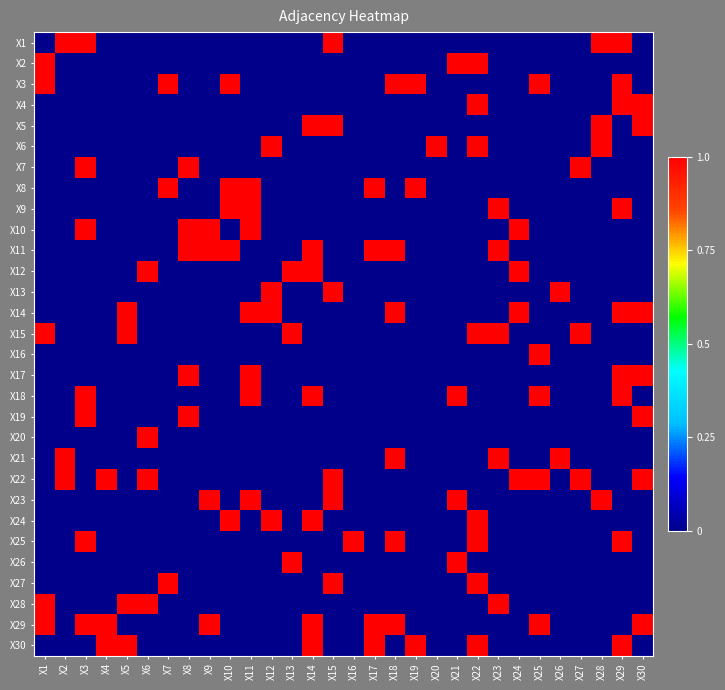

Reading left to right, list all the values displayed in this chart.

X1: X1=0	X2=1	X3=1	X4=0	X5=0	X6=0	X7=0	X8=0	X9=0	X10=0	X11=0	X12=0	X13=0	X14=0	X15=1	X16=0	X17=0	X18=0	X19=0	X20=0	X21=0	X22=0	X23=0	X24=0	X25=0	X26=0	X27=0	X28=1	X29=1	X30=0
X2: X1=1	X2=0	X3=0	X4=0	X5=0	X6=0	X7=0	X8=0	X9=0	X10=0	X11=0	X12=0	X13=0	X14=0	X15=0	X16=0	X17=0	X18=0	X19=0	X20=0	X21=1	X22=1	X23=0	X24=0	X25=0	X26=0	X27=0	X28=0	X29=0	X30=0
X3: X1=1	X2=0	X3=0	X4=0	X5=0	X6=0	X7=1	X8=0	X9=0	X10=1	X11=0	X12=0	X13=0	X14=0	X15=0	X16=0	X17=0	X18=1	X19=1	X20=0	X21=0	X22=0	X23=0	X24=0	X25=1	X26=0	X27=0	X28=0	X29=1	X30=0
X4: X1=0	X2=0	X3=0	X4=0	X5=0	X6=0	X7=0	X8=0	X9=0	X10=0	X11=0	X12=0	X13=0	X14=0	X15=0	X16=0	X17=0	X18=0	X19=0	X20=0	X21=0	X22=1	X23=0	X24=0	X25=0	X26=0	X27=0	X28=0	X29=1	X30=1
X5: X1=0	X2=0	X3=0	X4=0	X5=0	X6=0	X7=0	X8=0	X9=0	X10=0	X11=0	X12=0	X13=0	X14=1	X15=1	X16=0	X17=0	X18=0	X19=0	X20=0	X21=0	X22=0	X23=0	X24=0	X25=0	X26=0	X27=0	X28=1	X29=0	X30=1
X6: X1=0	X2=0	X3=0	X4=0	X5=0	X6=0	X7=0	X8=0	X9=0	X10=0	X11=0	X12=1	X13=0	X14=0	X15=0	X16=0	X17=0	X18=0	X19=0	X20=1	X21=0	X22=1	X23=0	X24=0	X25=0	X26=0	X27=0	X28=1	X29=0	X30=0
X7: X1=0	X2=0	X3=1	X4=0	X5=0	X6=0	X7=0	X8=1	X9=0	X10=0	X11=0	X12=0	X13=0	X14=0	X15=0	X16=0	X17=0	X18=0	X19=0	X20=0	X21=0	X22=0	X23=0	X24=0	X25=0	X26=0	X27=1	X28=0	X29=0	X30=0
X8: X1=0	X2=0	X3=0	X4=0	X5=0	X6=0	X7=1	X8=0	X9=0	X10=1	X11=1	X12=0	X13=0	X14=0	X15=0	X16=0	X17=1	X18=0	X19=1	X20=0	X21=0	X22=0	X23=0	X24=0	X25=0	X26=0	X27=0	X28=0	X29=0	X30=0
X9: X1=0	X2=0	X3=0	X4=0	X5=0	X6=0	X7=0	X8=0	X9=0	X10=1	X11=1	X12=0	X13=0	X14=0	X15=0	X16=0	X17=0	X18=0	X19=0	X20=0	X21=0	X22=0	X23=1	X24=0	X25=0	X26=0	X27=0	X28=0	X29=1	X30=0
X10: X1=0	X2=0	X3=1	X4=0	X5=0	X6=0	X7=0	X8=1	X9=1	X10=0	X11=1	X12=0	X13=0	X14=0	X15=0	X16=0	X17=0	X18=0	X19=0	X20=0	X21=0	X22=0	X23=0	X24=1	X25=0	X26=0	X27=0	X28=0	X29=0	X30=0
X11: X1=0	X2=0	X3=0	X4=0	X5=0	X6=0	X7=0	X8=1	X9=1	X10=1	X11=0	X12=0	X13=0	X14=1	X15=0	X16=0	X17=1	X18=1	X19=0	X20=0	X21=0	X22=0	X23=1	X24=0	X25=0	X26=0	X27=0	X28=0	X29=0	X30=0
X12: X1=0	X2=0	X3=0	X4=0	X5=0	X6=1	X7=0	X8=0	X9=0	X10=0	X11=0	X12=0	X13=1	X14=1	X15=0	X16=0	X17=0	X18=0	X19=0	X20=0	X21=0	X22=0	X23=0	X24=1	X25=0	X26=0	X27=0	X28=0	X29=0	X30=0
X13: X1=0	X2=0	X3=0	X4=0	X5=0	X6=0	X7=0	X8=0	X9=0	X10=0	X11=0	X12=1	X13=0	X14=0	X15=1	X16=0	X17=0	X18=0	X19=0	X20=0	X21=0	X22=0	X23=0	X24=0	X25=0	X26=1	X27=0	X28=0	X29=0	X30=0
X14: X1=0	X2=0	X3=0	X4=0	X5=1	X6=0	X7=0	X8=0	X9=0	X10=0	X11=1	X12=1	X13=0	X14=0	X15=0	X16=0	X17=0	X18=1	X19=0	X20=0	X21=0	X22=0	X23=0	X24=1	X25=0	X26=0	X27=0	X28=0	X29=1	X30=1
X15: X1=1	X2=0	X3=0	X4=0	X5=1	X6=0	X7=0	X8=0	X9=0	X10=0	X11=0	X12=0	X13=1	X14=0	X15=0	X16=0	X17=0	X18=0	X19=0	X20=0	X21=0	X22=1	X23=1	X24=0	X25=0	X26=0	X27=1	X28=0	X29=0	X30=0
X16: X1=0	X2=0	X3=0	X4=0	X5=0	X6=0	X7=0	X8=0	X9=0	X10=0	X11=0	X12=0	X13=0	X14=0	X15=0	X16=0	X17=0	X18=0	X19=0	X20=0	X21=0	X22=0	X23=0	X24=0	X25=1	X26=0	X27=0	X28=0	X29=0	X30=0
X17: X1=0	X2=0	X3=0	X4=0	X5=0	X6=0	X7=0	X8=1	X9=0	X10=0	X11=1	X12=0	X13=0	X14=0	X15=0	X16=0	X17=0	X18=0	X19=0	X20=0	X21=0	X22=0	X23=0	X24=0	X25=0	X26=0	X27=0	X28=0	X29=1	X30=1
X18: X1=0	X2=0	X3=1	X4=0	X5=0	X6=0	X7=0	X8=0	X9=0	X10=0	X11=1	X12=0	X13=0	X14=1	X15=0	X16=0	X17=0	X18=0	X19=0	X20=0	X21=1	X22=0	X23=0	X24=0	X25=1	X26=0	X27=0	X28=0	X29=1	X30=0
X19: X1=0	X2=0	X3=1	X4=0	X5=0	X6=0	X7=0	X8=1	X9=0	X10=0	X11=0	X12=0	X13=0	X14=0	X15=0	X16=0	X17=0	X18=0	X19=0	X20=0	X21=0	X22=0	X23=0	X24=0	X25=0	X26=0	X27=0	X28=0	X29=0	X30=1
X20: X1=0	X2=0	X3=0	X4=0	X5=0	X6=1	X7=0	X8=0	X9=0	X10=0	X11=0	X12=0	X13=0	X14=0	X15=0	X16=0	X17=0	X18=0	X19=0	X20=0	X21=0	X22=0	X23=0	X24=0	X25=0	X26=0	X27=0	X28=0	X29=0	X30=0
X21: X1=0	X2=1	X3=0	X4=0	X5=0	X6=0	X7=0	X8=0	X9=0	X10=0	X11=0	X12=0	X13=0	X14=0	X15=0	X16=0	X17=0	X18=1	X19=0	X20=0	X21=0	X22=0	X23=1	X24=0	X25=0	X26=1	X27=0	X28=0	X29=0	X30=0
X22: X1=0	X2=1	X3=0	X4=1	X5=0	X6=1	X7=0	X8=0	X9=0	X10=0	X11=0	X12=0	X13=0	X14=0	X15=1	X16=0	X17=0	X18=0	X19=0	X20=0	X21=0	X22=0	X23=0	X24=1	X25=1	X26=0	X27=1	X28=0	X29=0	X30=1
X23: X1=0	X2=0	X3=0	X4=0	X5=0	X6=0	X7=0	X8=0	X9=1	X10=0	X11=1	X12=0	X13=0	X14=0	X15=1	X16=0	X17=0	X18=0	X19=0	X20=0	X21=1	X22=0	X23=0	X24=0	X25=0	X26=0	X27=0	X28=1	X29=0	X30=0
X24: X1=0	X2=0	X3=0	X4=0	X5=0	X6=0	X7=0	X8=0	X9=0	X10=1	X11=0	X12=1	X13=0	X14=1	X15=0	X16=0	X17=0	X18=0	X19=0	X20=0	X21=0	X22=1	X23=0	X24=0	X25=0	X26=0	X27=0	X28=0	X29=0	X30=0
X25: X1=0	X2=0	X3=1	X4=0	X5=0	X6=0	X7=0	X8=0	X9=0	X10=0	X11=0	X12=0	X13=0	X14=0	X15=0	X16=1	X17=0	X18=1	X19=0	X20=0	X21=0	X22=1	X23=0	X24=0	X25=0	X26=0	X27=0	X28=0	X29=1	X30=0
X26: X1=0	X2=0	X3=0	X4=0	X5=0	X6=0	X7=0	X8=0	X9=0	X10=0	X11=0	X12=0	X13=1	X14=0	X15=0	X16=0	X17=0	X18=0	X19=0	X20=0	X21=1	X22=0	X23=0	X24=0	X25=0	X26=0	X27=0	X28=0	X29=0	X30=0
X27: X1=0	X2=0	X3=0	X4=0	X5=0	X6=0	X7=1	X8=0	X9=0	X10=0	X11=0	X12=0	X13=0	X14=0	X15=1	X16=0	X17=0	X18=0	X19=0	X20=0	X21=0	X22=1	X23=0	X24=0	X25=0	X26=0	X27=0	X28=0	X29=0	X30=0
X28: X1=1	X2=0	X3=0	X4=0	X5=1	X6=1	X7=0	X8=0	X9=0	X10=0	X11=0	X12=0	X13=0	X14=0	X15=0	X16=0	X17=0	X18=0	X19=0	X20=0	X21=0	X22=0	X23=1	X24=0	X25=0	X26=0	X27=0	X28=0	X29=0	X30=0
X29: X1=1	X2=0	X3=1	X4=1	X5=0	X6=0	X7=0	X8=0	X9=1	X10=0	X11=0	X12=0	X13=0	X14=1	X15=0	X16=0	X17=1	X18=1	X19=0	X20=0	X21=0	X22=0	X23=0	X24=0	X25=1	X26=0	X27=0	X28=0	X29=0	X30=1
X30: X1=0	X2=0	X3=0	X4=1	X5=1	X6=0	X7=0	X8=0	X9=0	X10=0	X11=0	X12=0	X13=0	X14=1	X15=0	X16=0	X17=1	X18=0	X19=1	X20=0	X21=0	X22=1	X23=0	X24=0	X25=0	X26=0	X27=0	X28=0	X29=1	X30=0